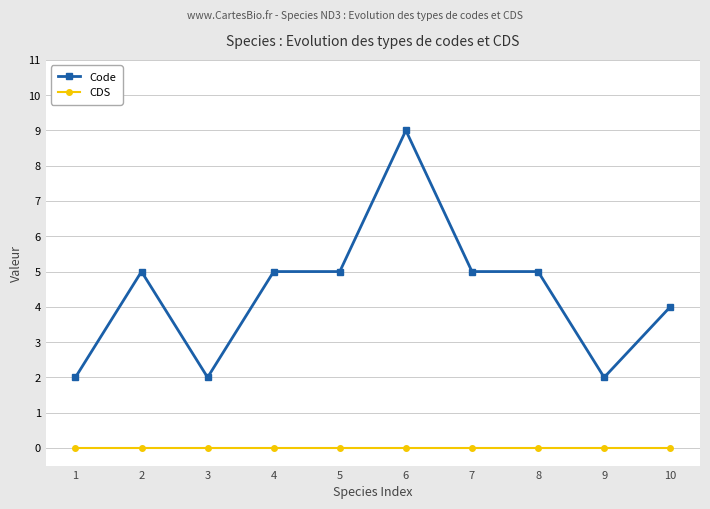

At which category is the sum across all series the highest?

6